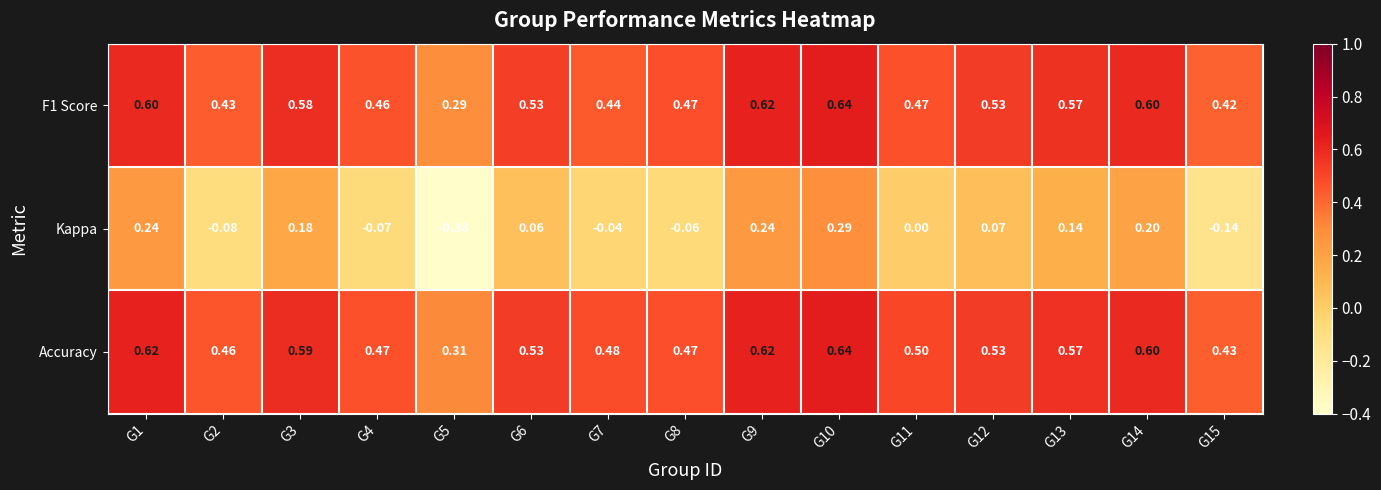

Which series has the largest total across all categories?

Accuracy